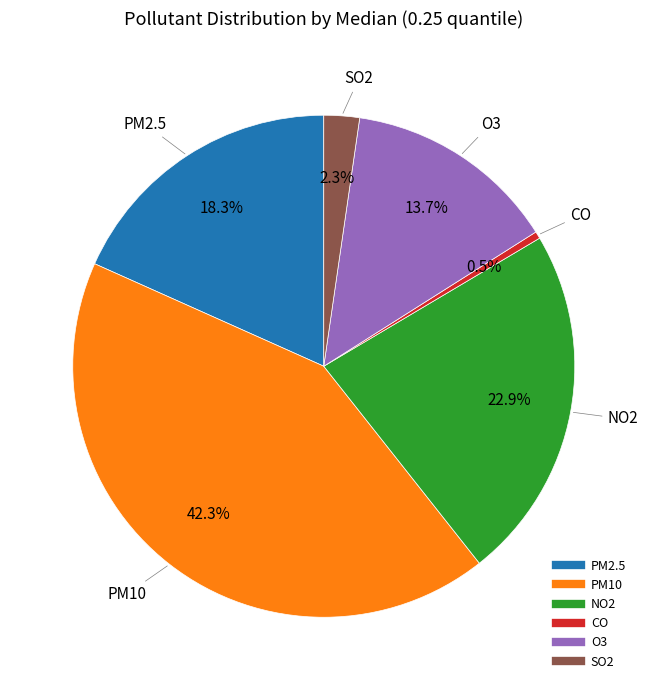

How many segments does this pie chart have?

6